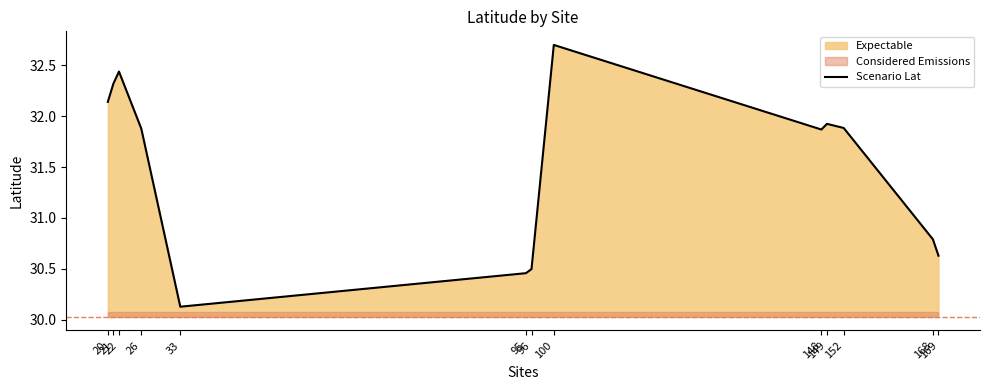

What is the difference between the second highest and second lowest values?

2.0